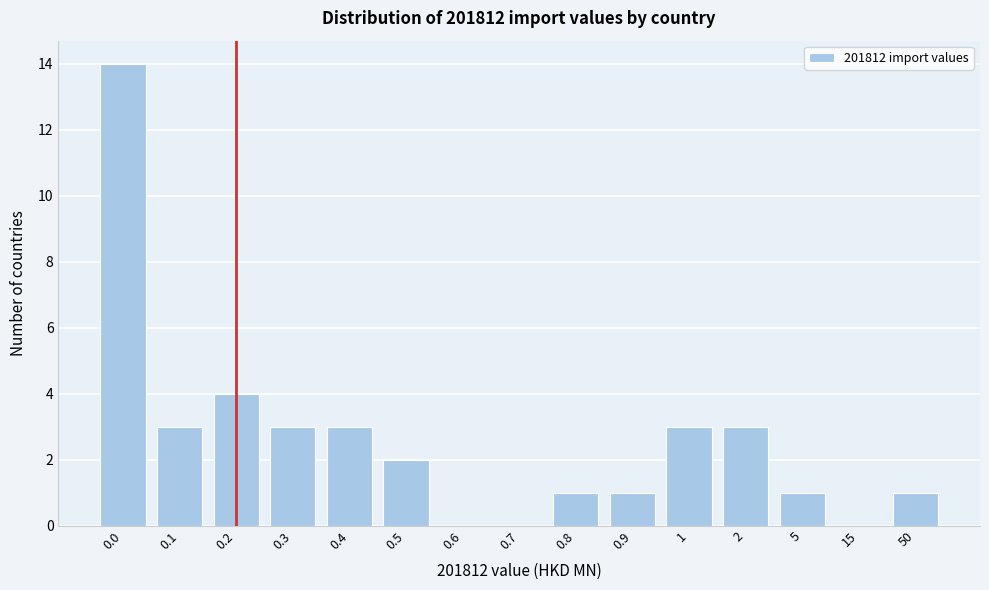

What is the maximum value shown in the chart?

14